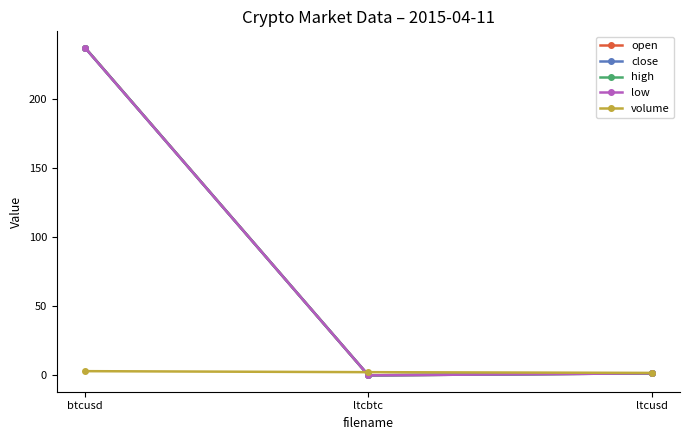

What is the greatest value displayed?

237.0